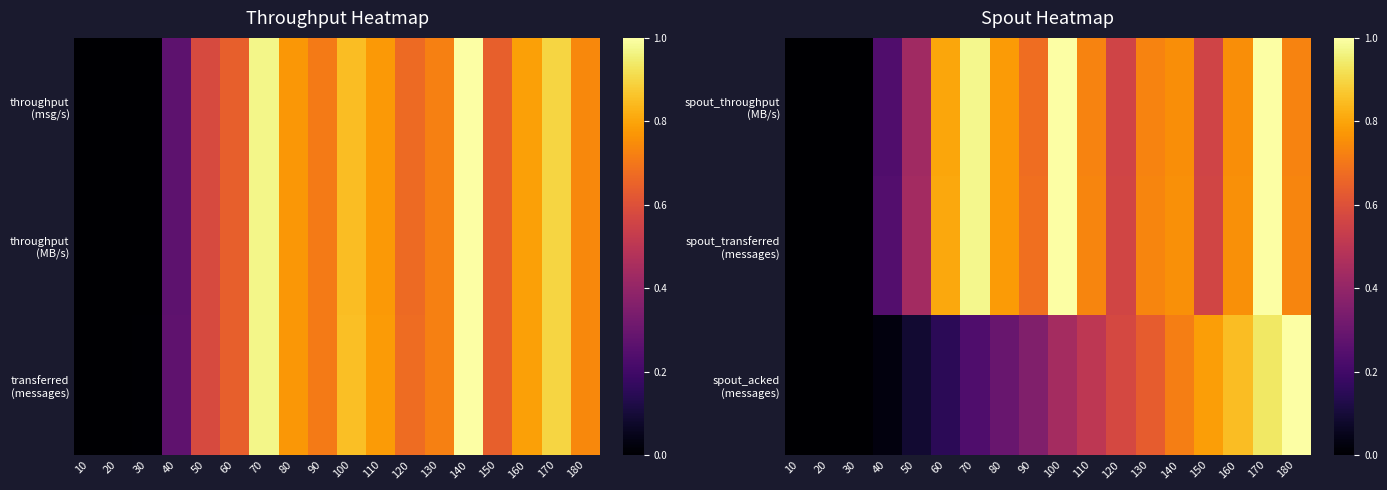

Count the number of categories in the chart.

18